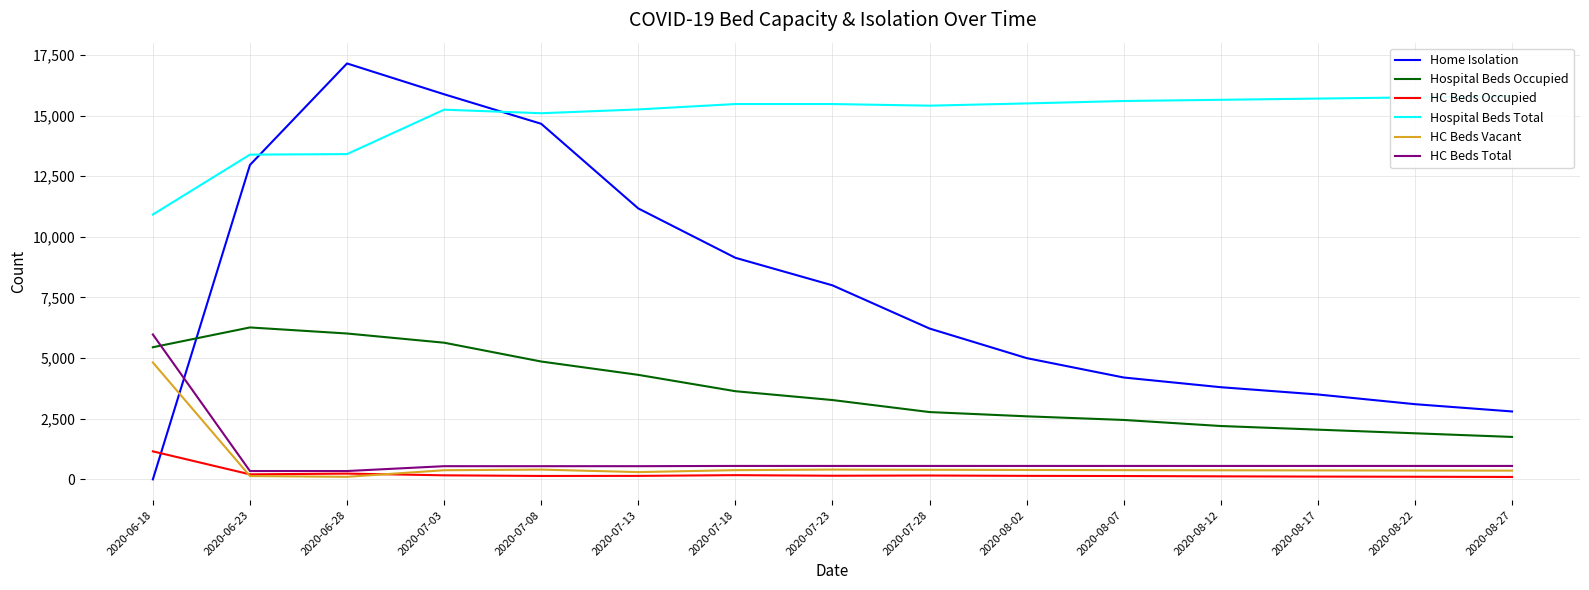

Which series has the largest range (max minus min)?

Home Isolation